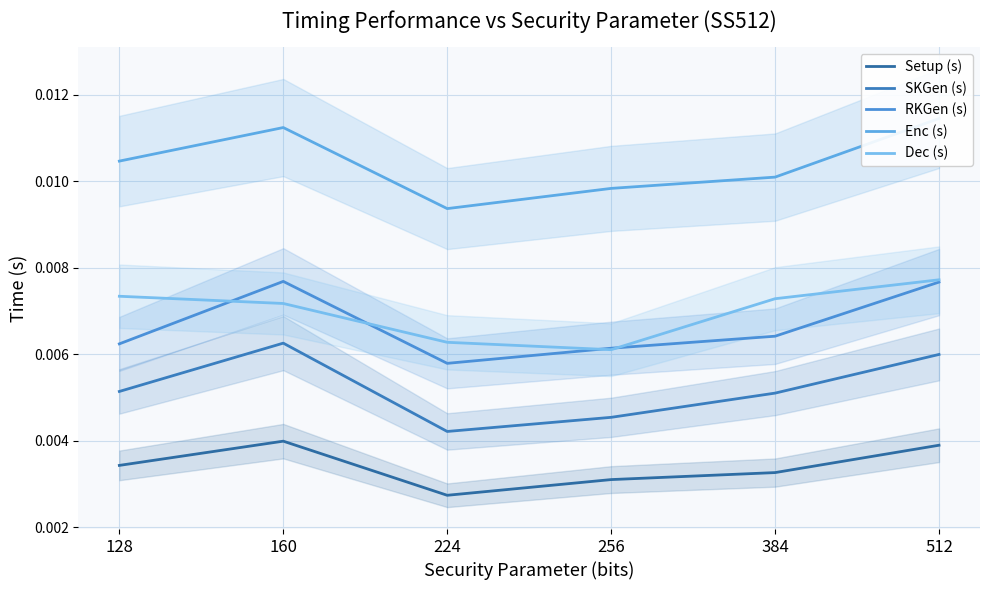

The Dec (s) series shows 0.0 at 384. True or false?

True